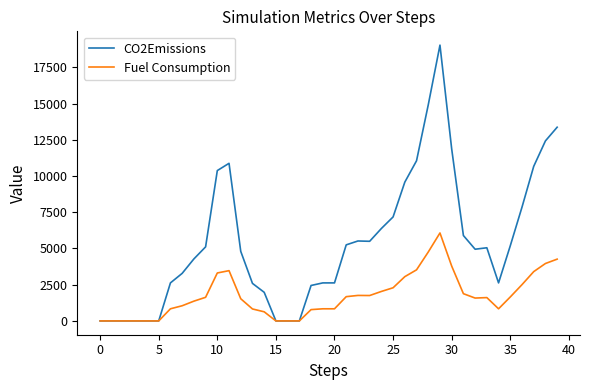

What is the highest value of the CO2Emissions series?

19031.9